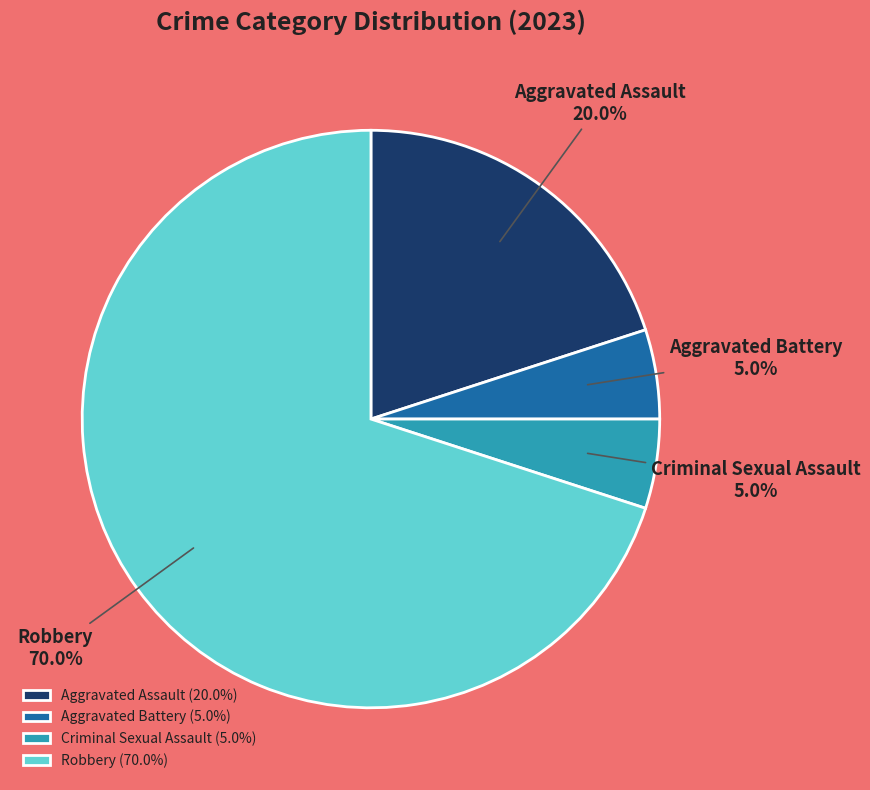

What is the ratio of the value at Robbery to the value at Aggravated Assault?

3.5